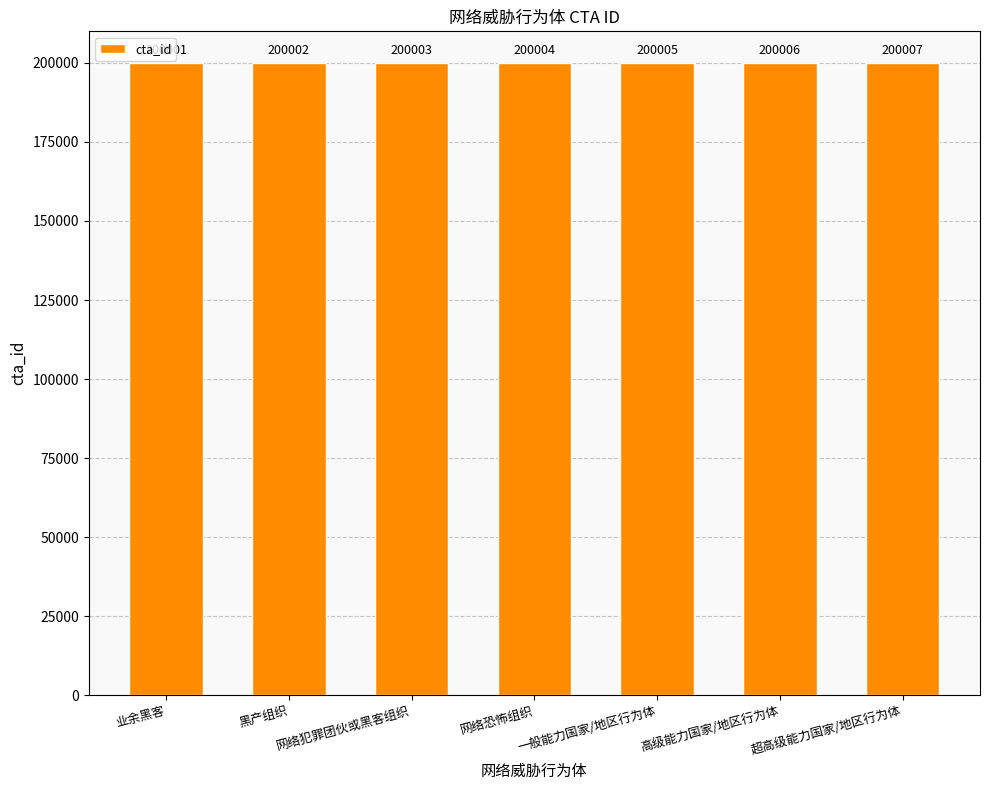

List the labels in order of value, smallest first.

业余黑客, 黑产组织, 网络犯罪团伙或黑客组织, 网络恐怖组织, 一般能力国家/地区行为体, 高级能力国家/地区行为体, 超高级能力国家/地区行为体